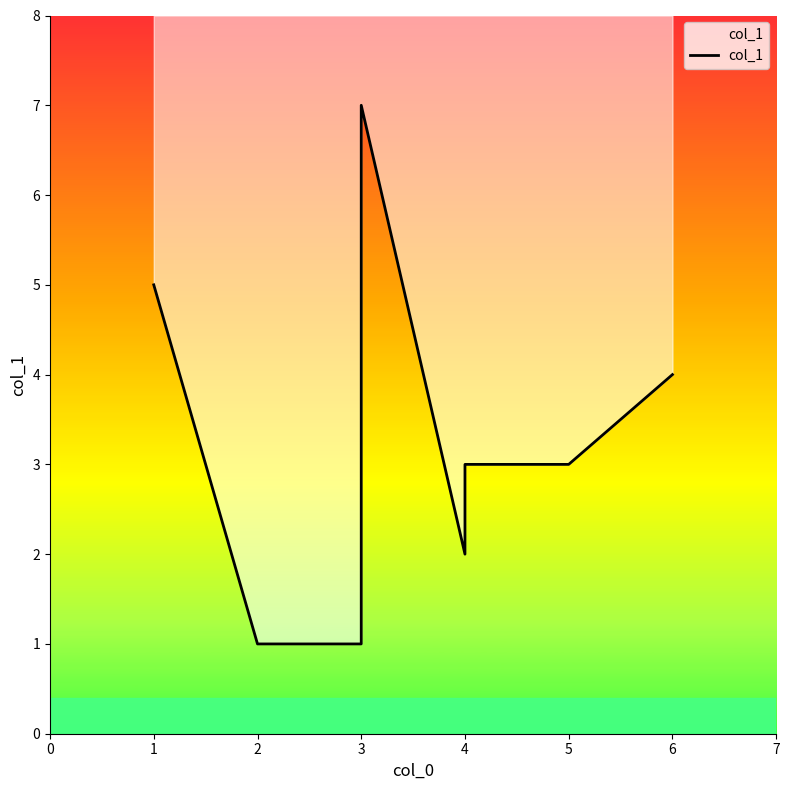

What is the value of the 1st point from the left?

5